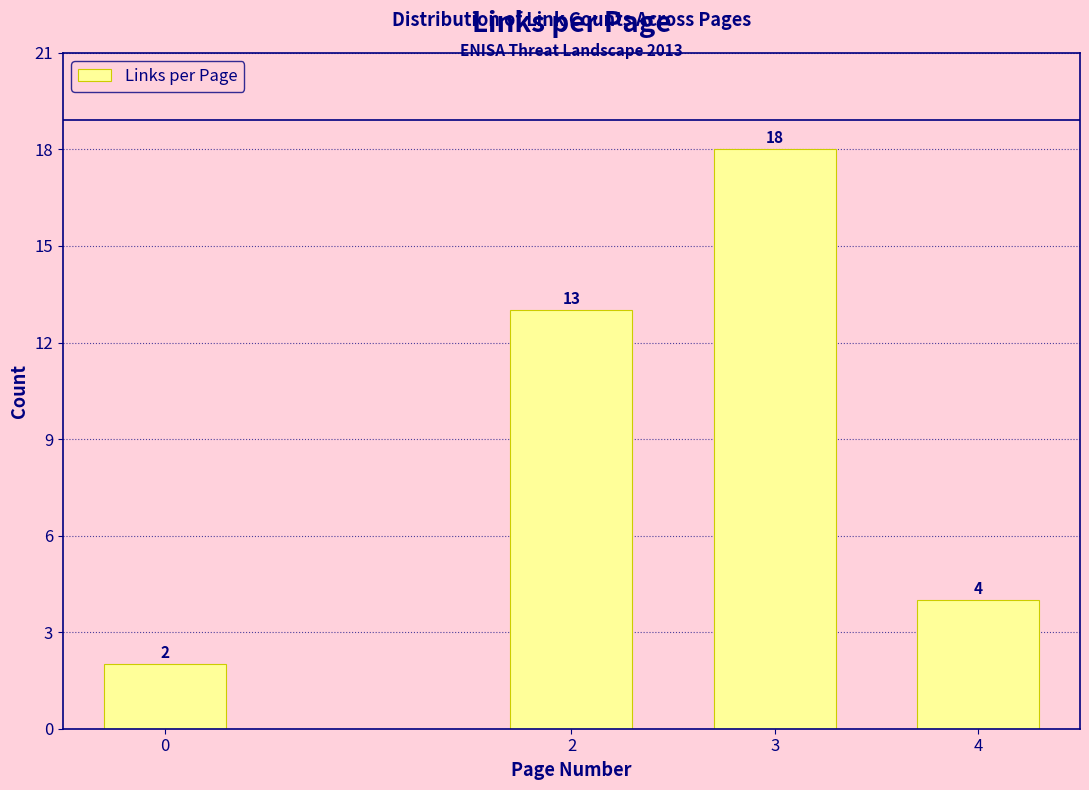

Reading right to left, transcribe all the data shown in this chart.

4=4	3=18	2=13	0=2